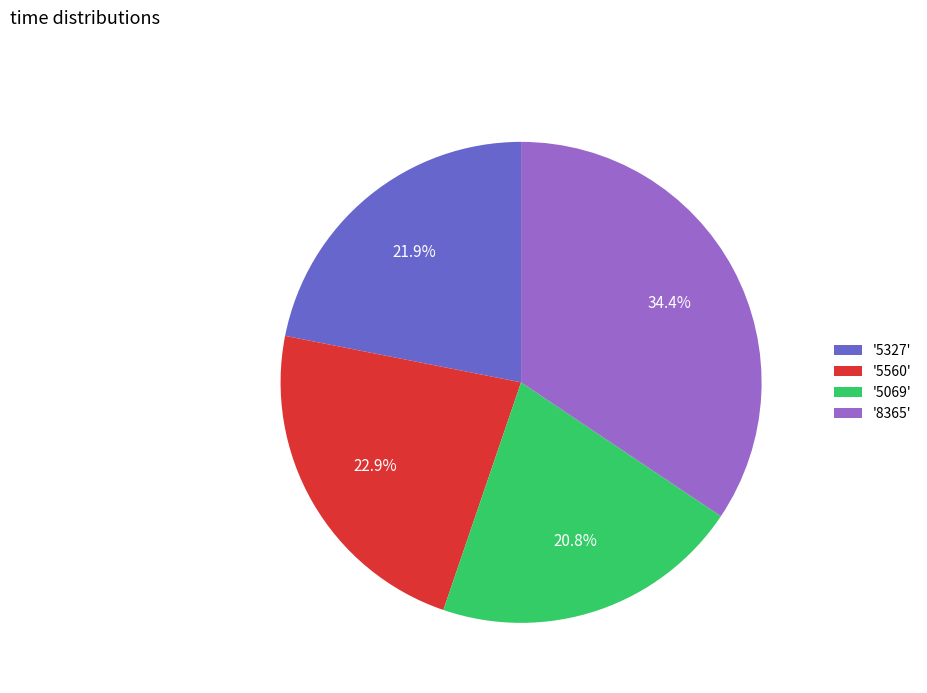

Rank the categories by value from highest to lowest.

'8365', '5560', '5327', '5069'